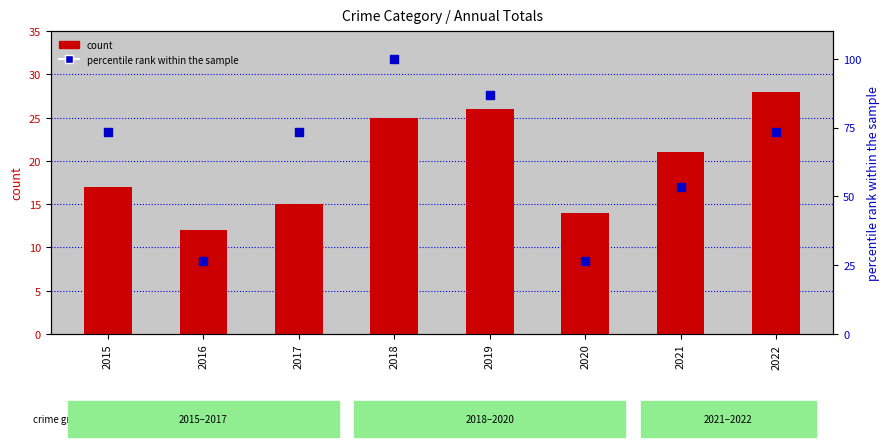

What are all the series names shown in the legend?

count, percentile rank within the sample